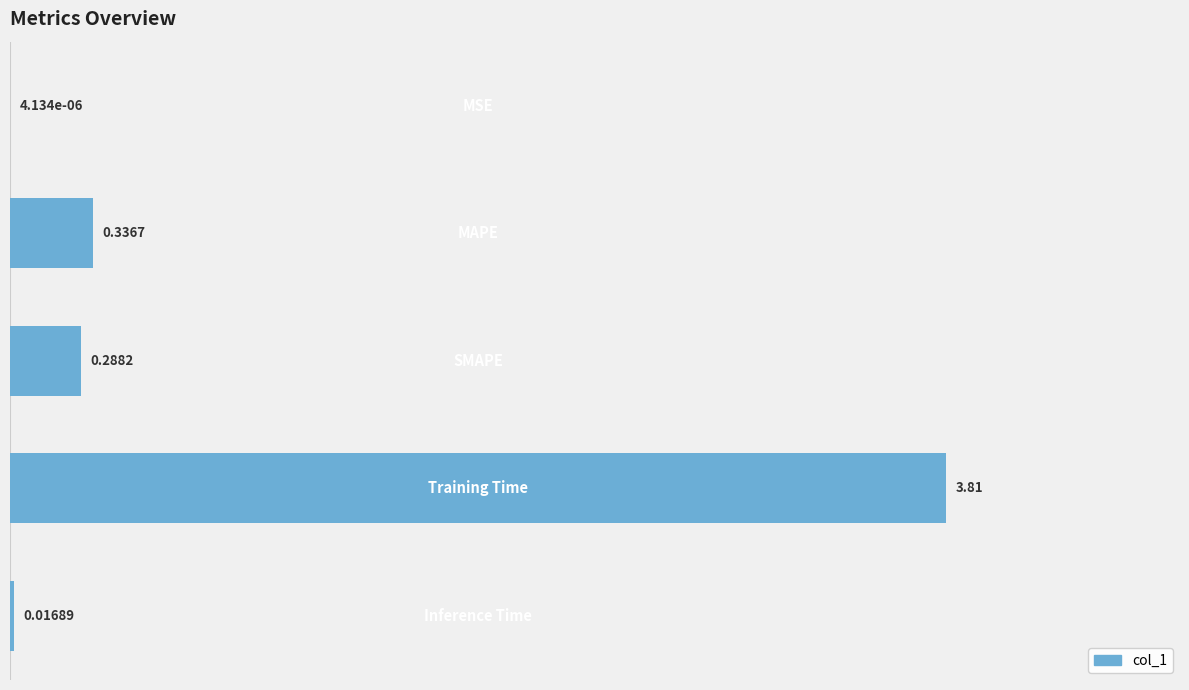

What is the sum of all values?

4.5